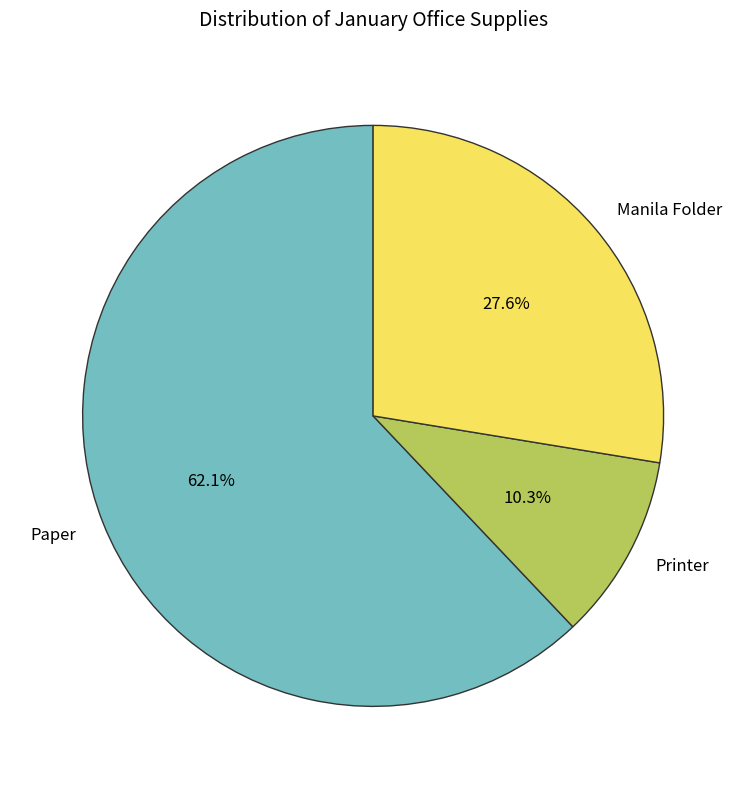

To the nearest percent, what is the difference between the largest and smallest slice percentages?

52%